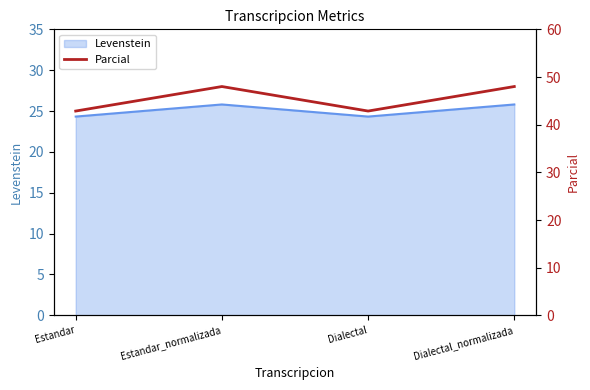

What is the label of the 3rd point from the right?

Estandar_normalizada